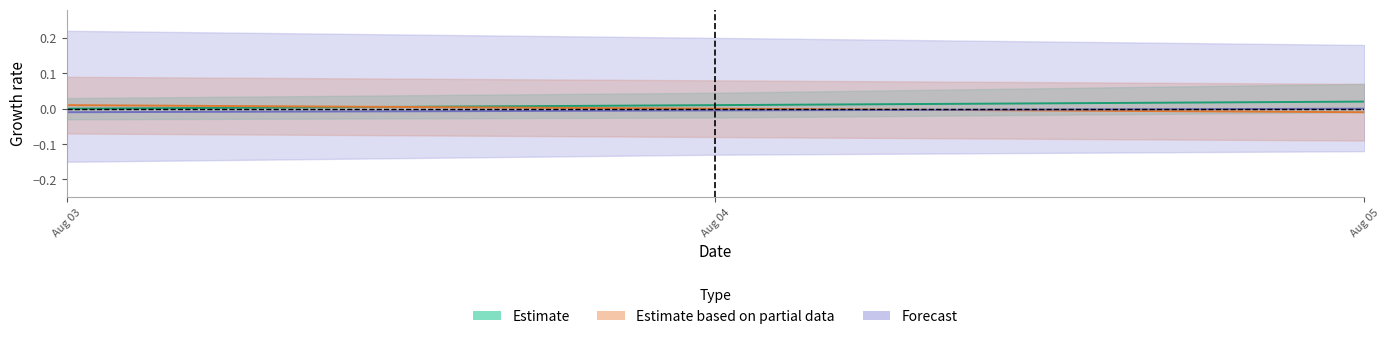

At which label is Estimate closest to 0?

Aug 03